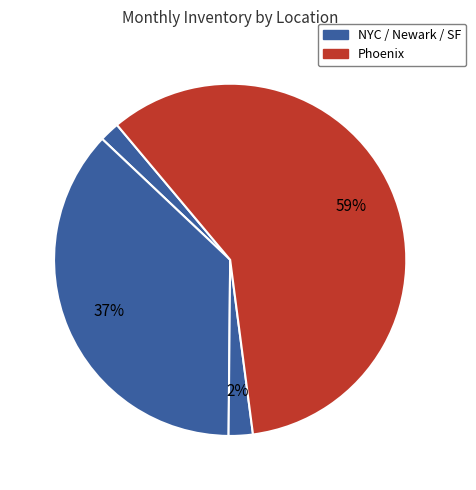

How many slices are in this pie chart?

4